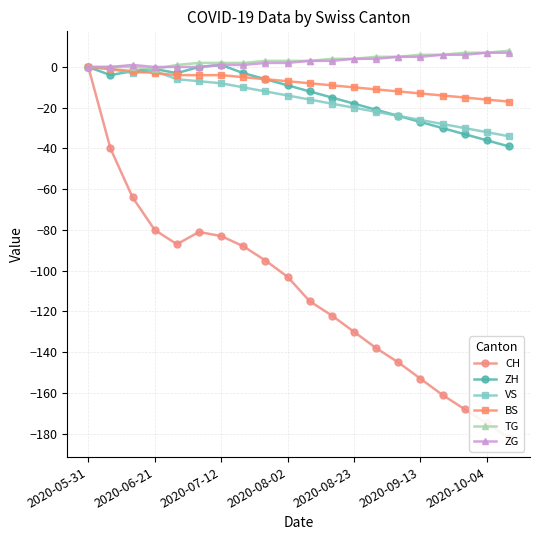

Is it true that BS equals 0 at 2020-05-31?

True